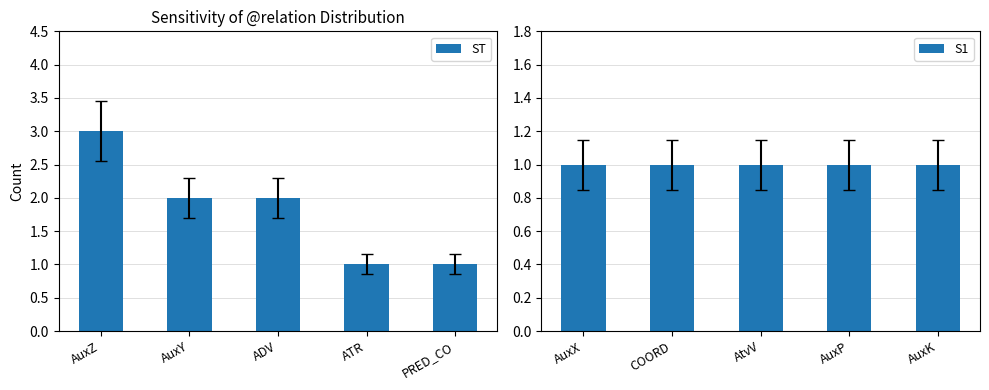

What are all the series names shown in the legend?

ST, S1